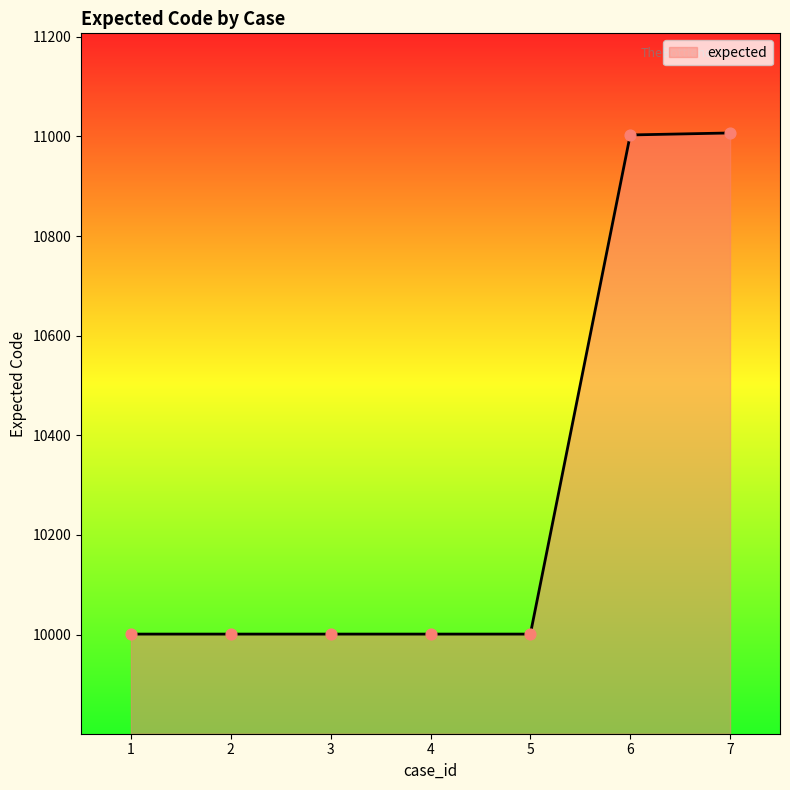

What is the change in value from 4 to 6?

+1002